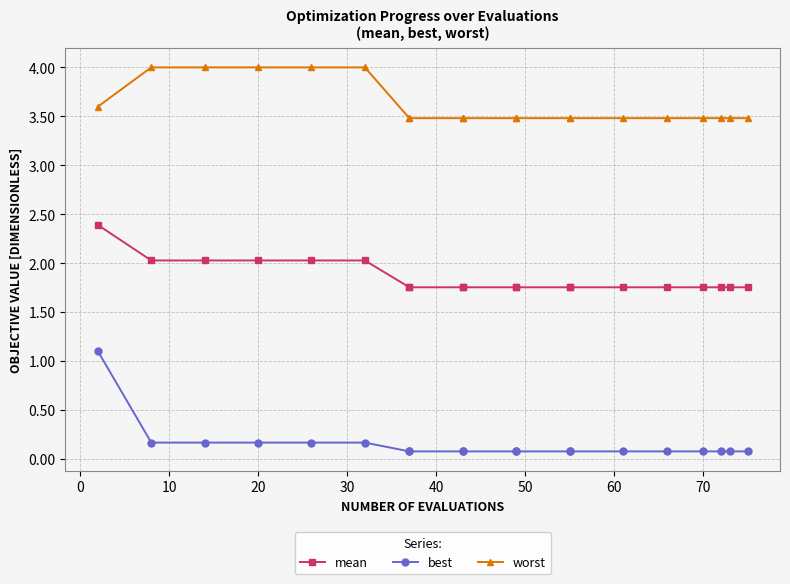

What is the value of the mean point at the 6th from the left?

2.0